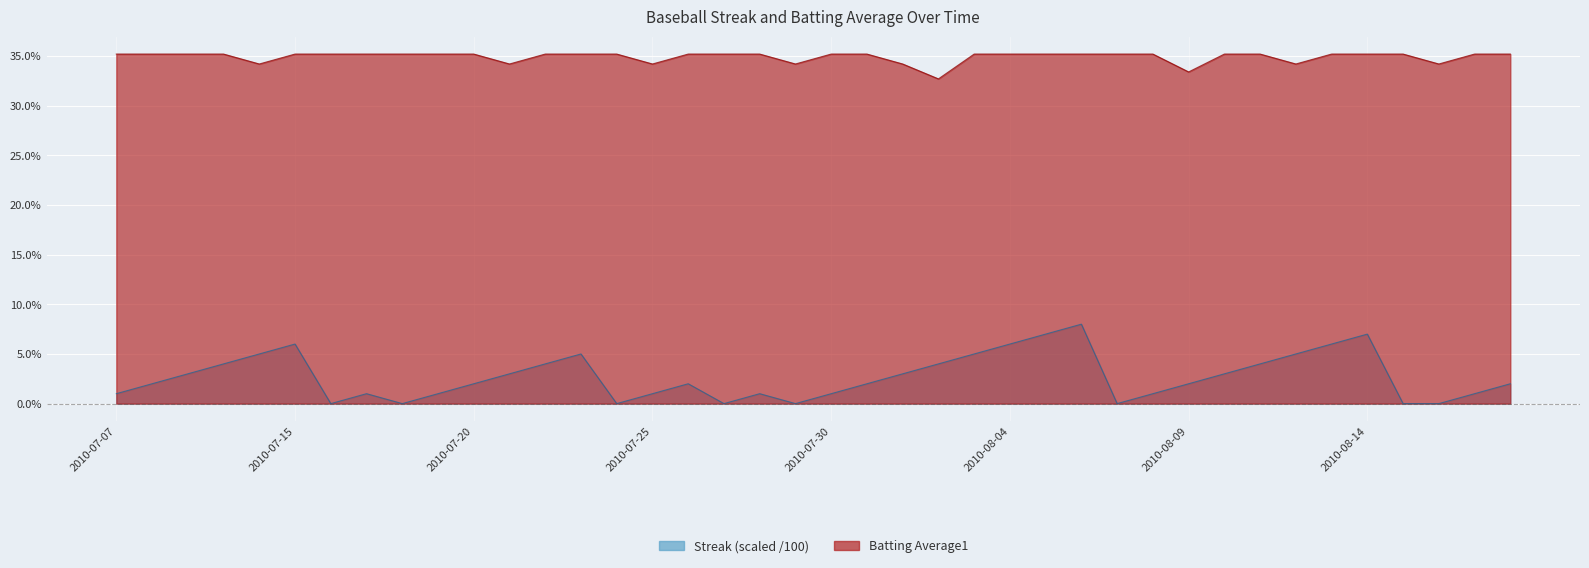

Is it true that Batting Average1 equals 0.3 at 2010-08-12?

True